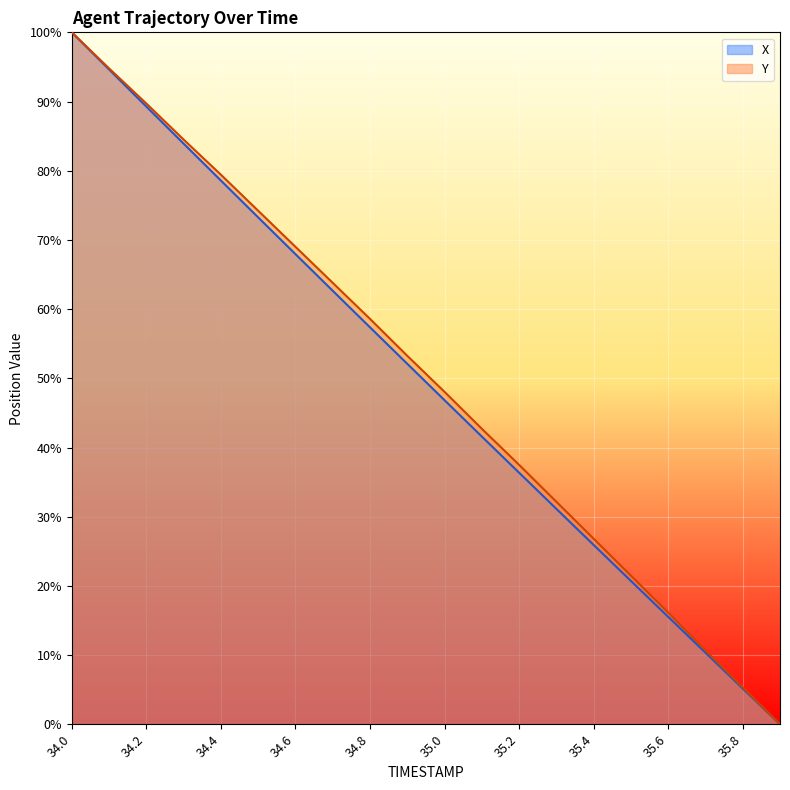

Reading left to right, list all the values displayed in this chart.

X: 34.0=100.0	34.1=94.6	34.2=89.3	34.3=83.9	34.4=78.6	34.5=73.3	34.6=68.0	34.7=62.7	34.8=57.4	34.9=52.1	35.0=46.8	35.1=41.6	35.2=36.4	35.3=31.1	35.4=25.9	35.5=20.7	35.6=15.5	35.7=10.3	35.8=5.2	35.9=0.0
Y: 34.0=100.0	34.1=94.8	34.2=89.7	34.3=84.5	34.4=79.4	34.5=74.2	34.6=69.0	34.7=63.8	34.8=58.6	34.9=53.3	35.0=48.0	35.1=42.7	35.2=37.5	35.3=32.2	35.4=26.8	35.5=21.5	35.6=16.1	35.7=10.7	35.8=5.3	35.9=0.0